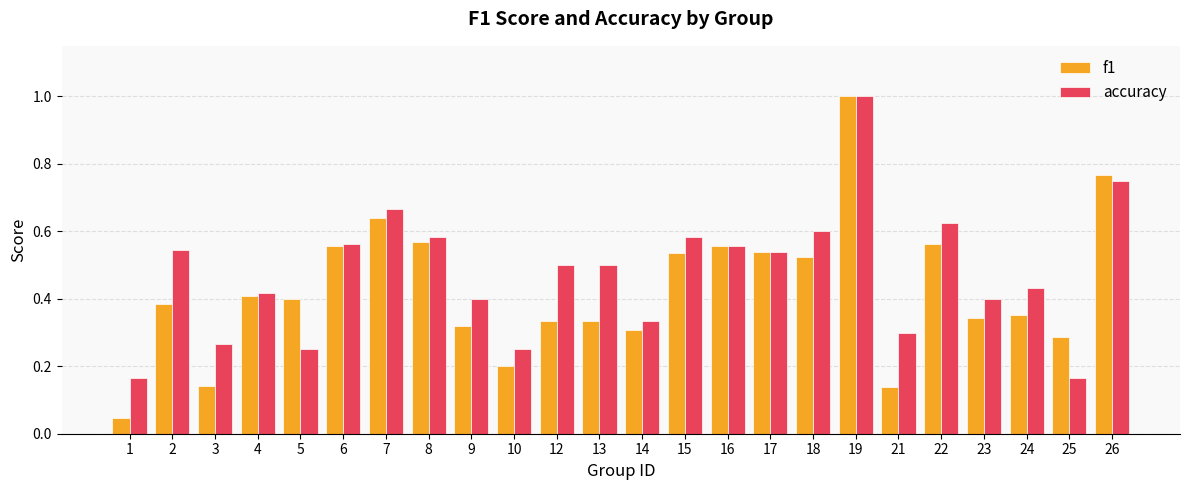

What is the sum of the accuracy values at 24 and 17?

1.0